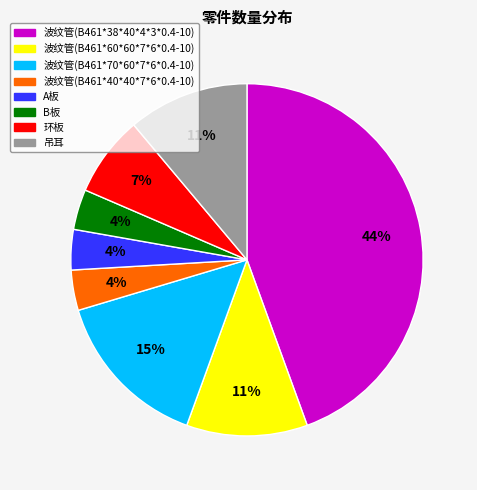

Is the sum of 波纹管(B461*40*40*7*6*0.4-10) and 波纹管(B461*70*60*7*6*0.4-10) greater than half?

No